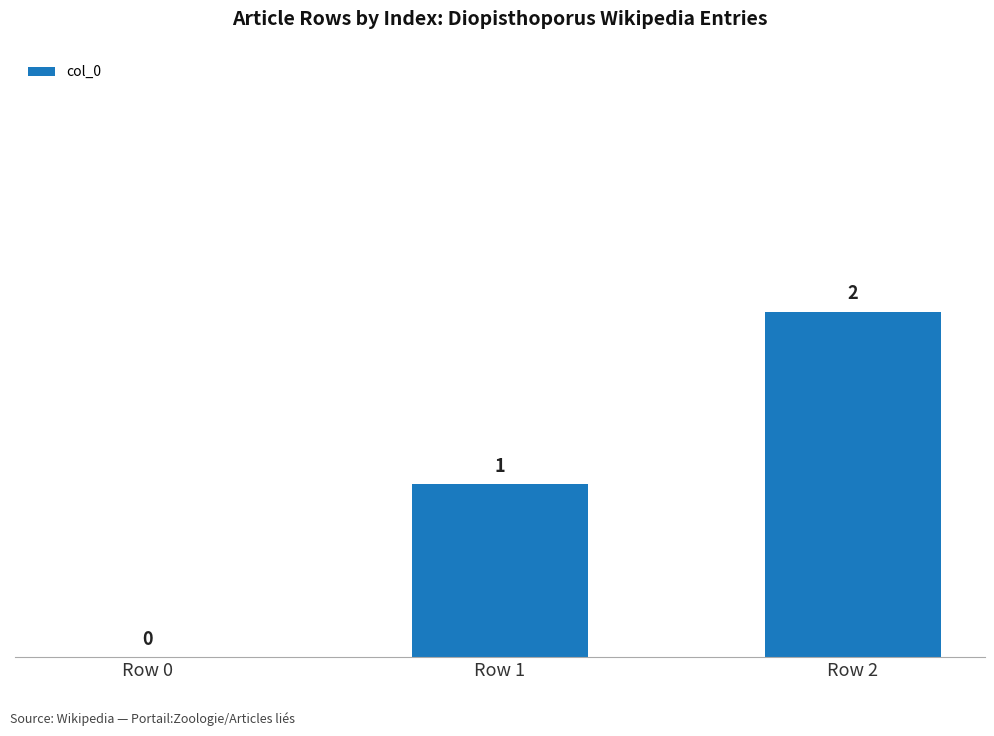

What is the difference between the values at Row 0 and Row 1?

1